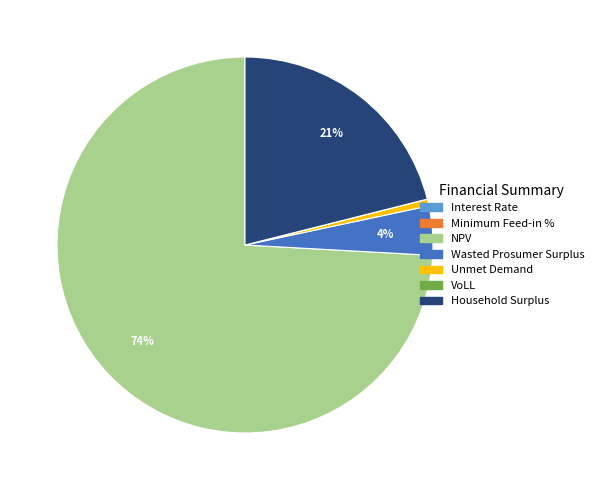

Which slice is the largest?

NPV